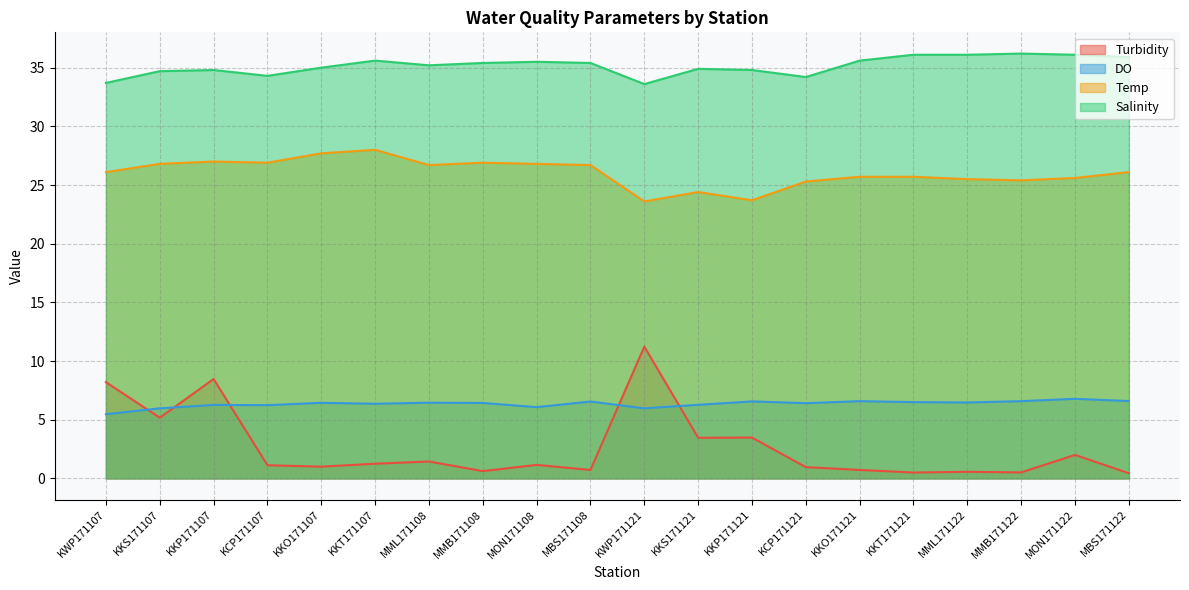

What is the label of the 10th point from the right?

KWP171121